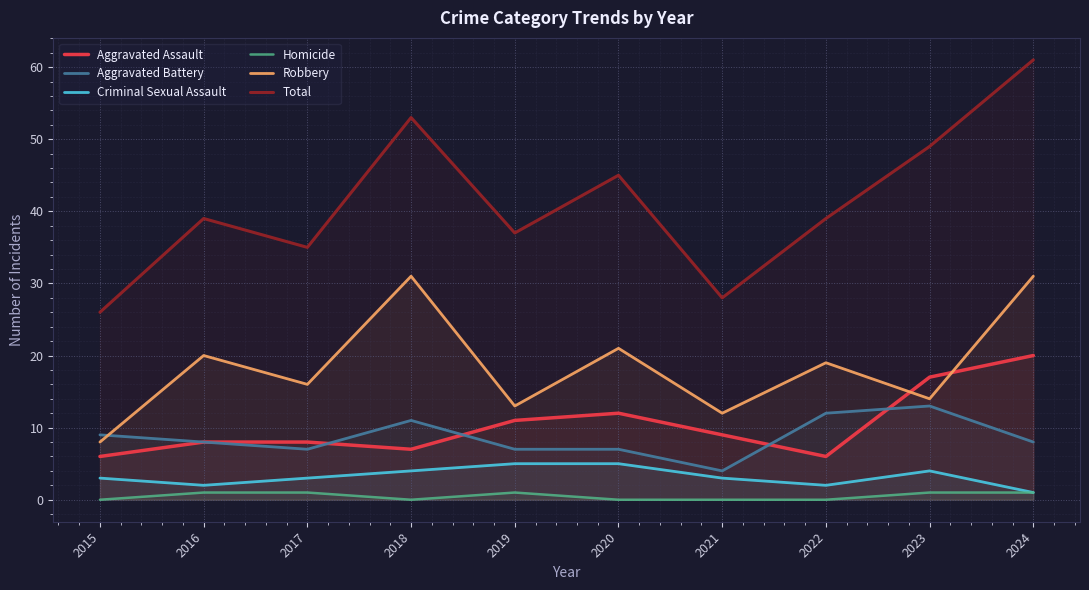

What is the total value across all series at 2018?

106